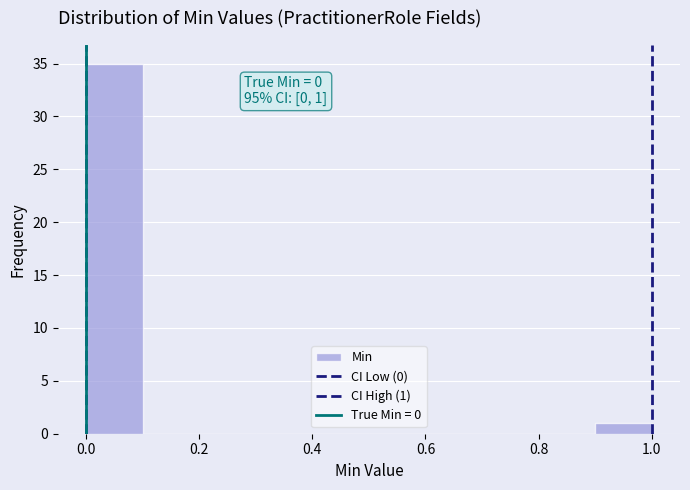

Which range on the x-axis has the tallest bar?

0.0 to 0.1